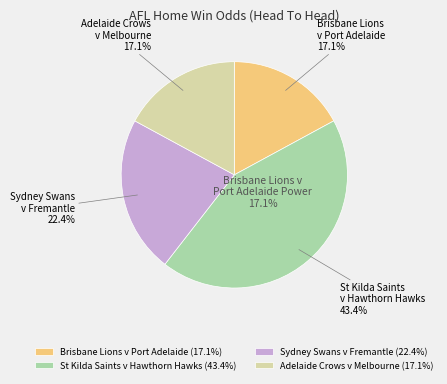

Count the number of slices in the pie.

4